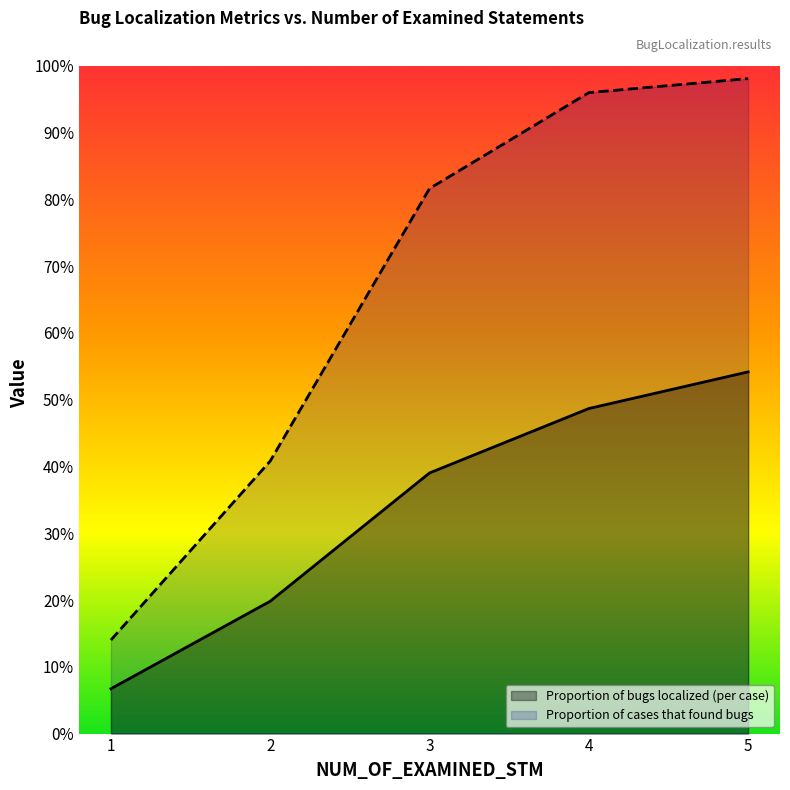

Which has a higher value, 2 or 3?

3